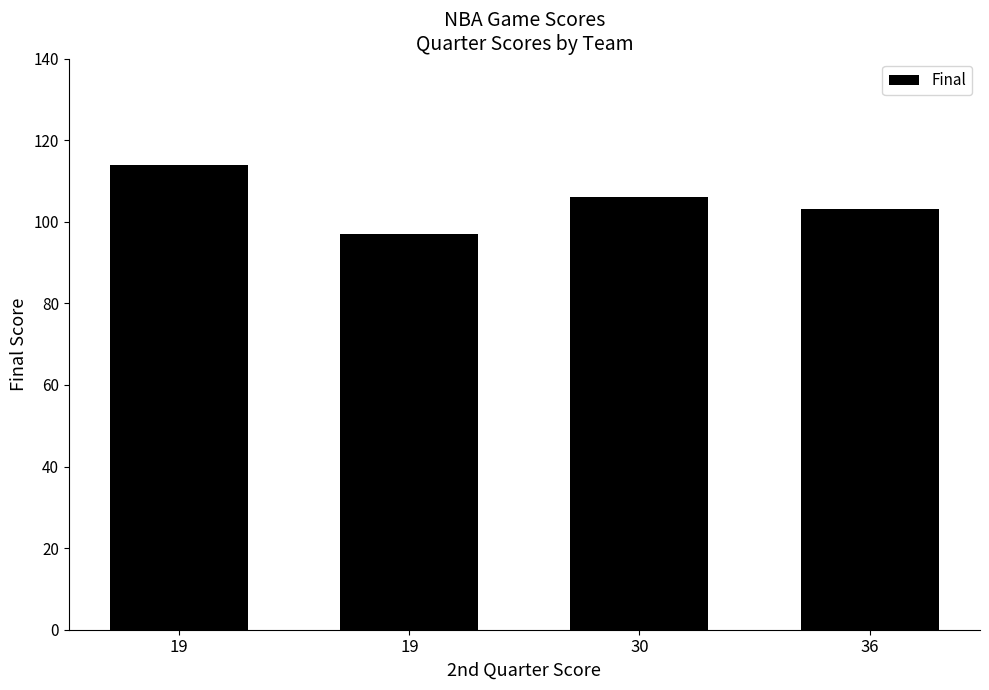

Are the bars horizontal?

No